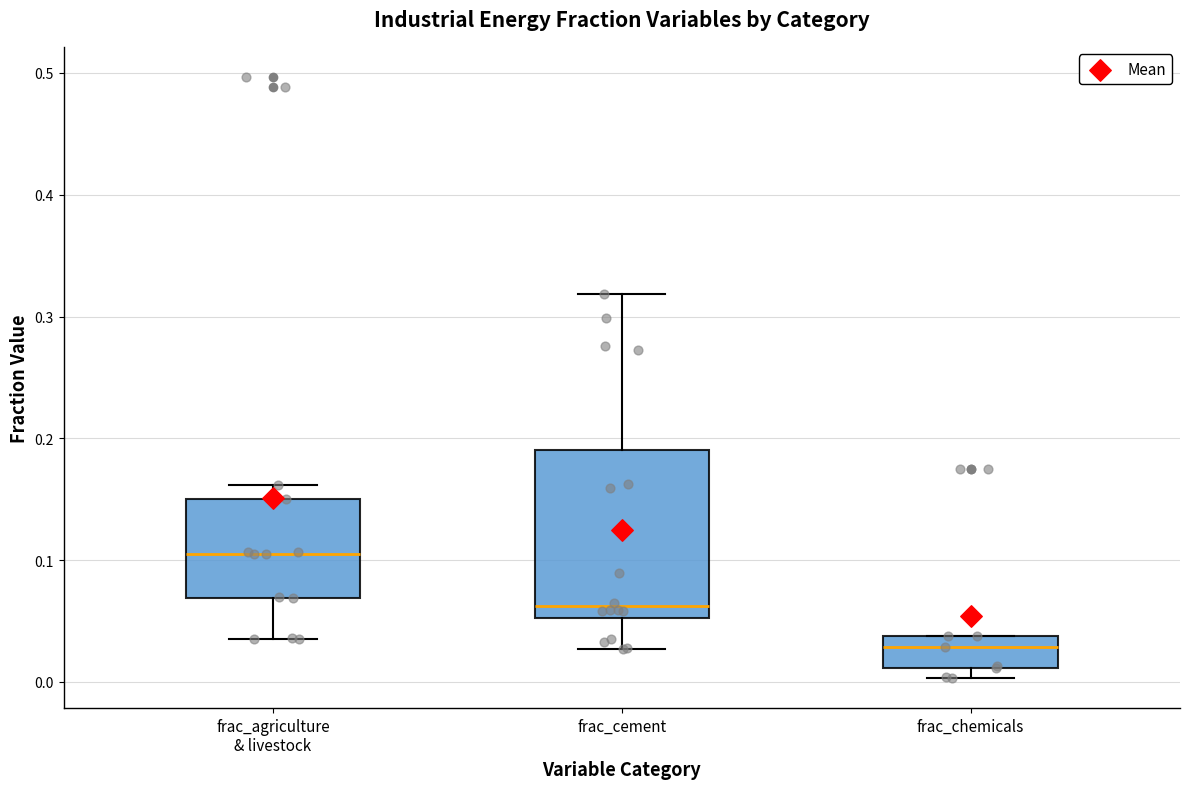

Where does the lower whisker of the box for frac_agriculture & livestock end on the y-axis? The values are not printed on the chart, so give them approximately, as read against the axis.

0.03